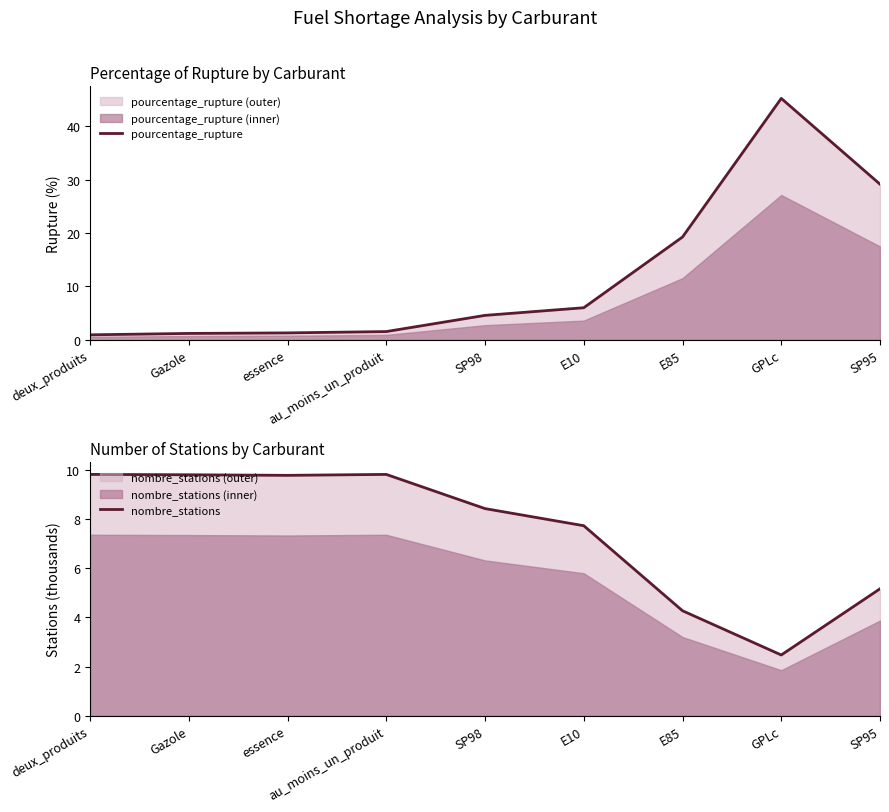

Is it true that pourcentage_rupture equals 15.5 at GPLc?

False